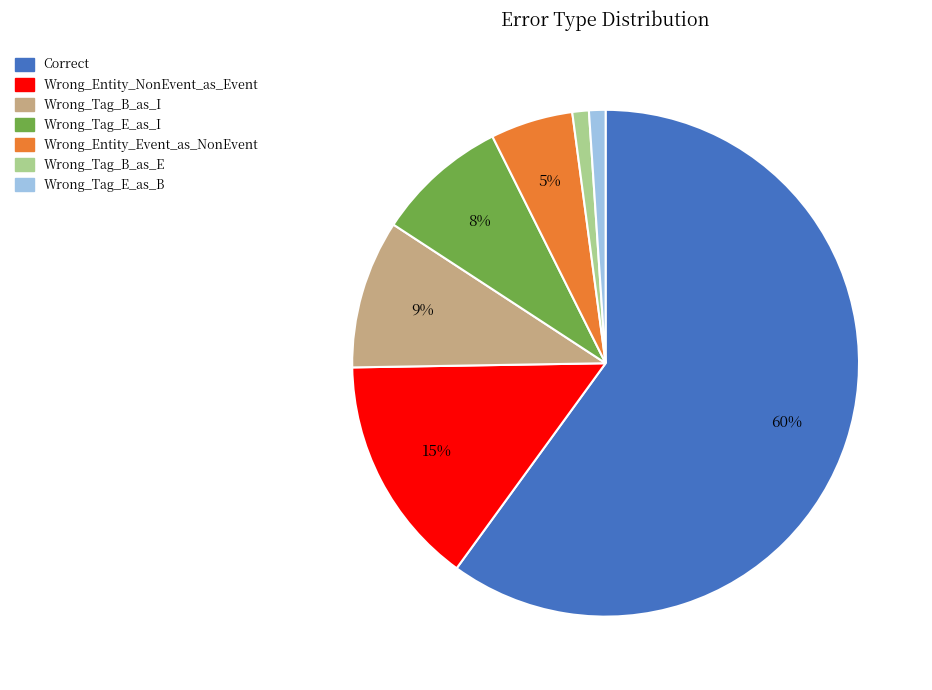

What percentage is the Wrong_Tag_E_as_I slice, to the nearest percent?

8%